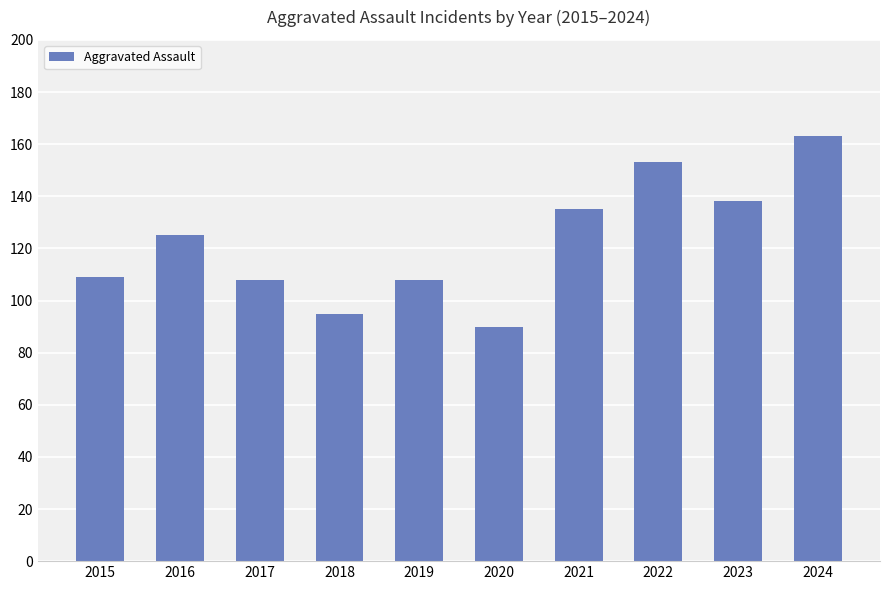

Are the bars horizontal?

No